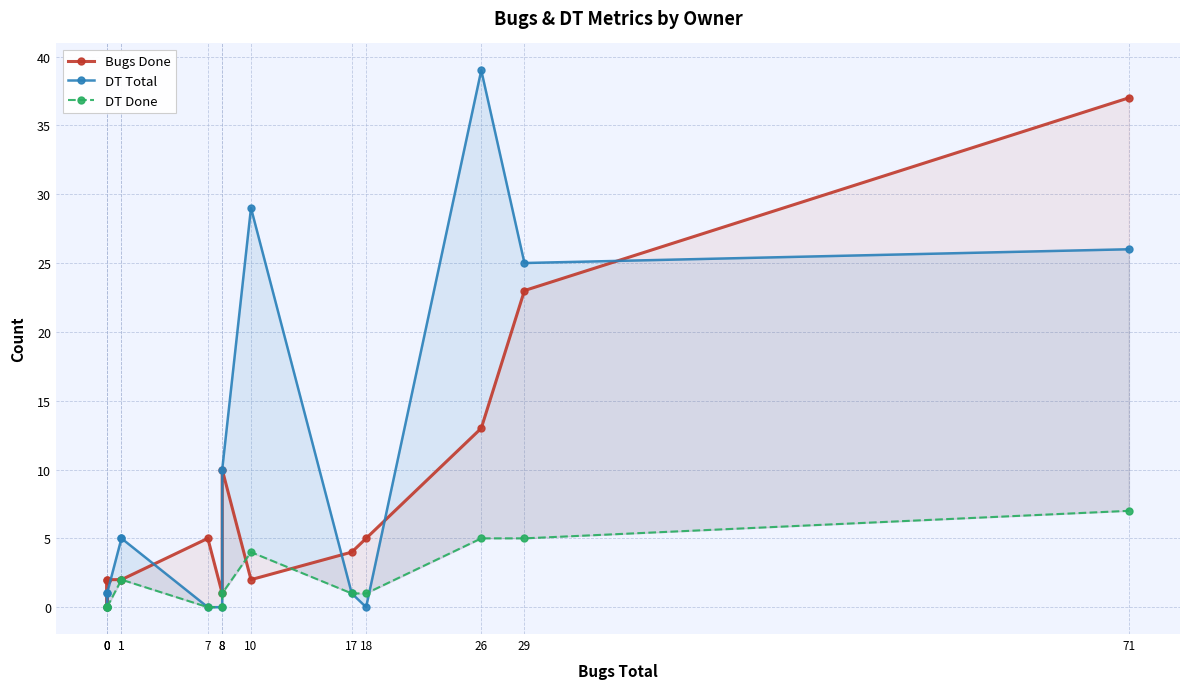

Is the value of DT Total at 0 greater than the value of Bugs Done at 0?

No